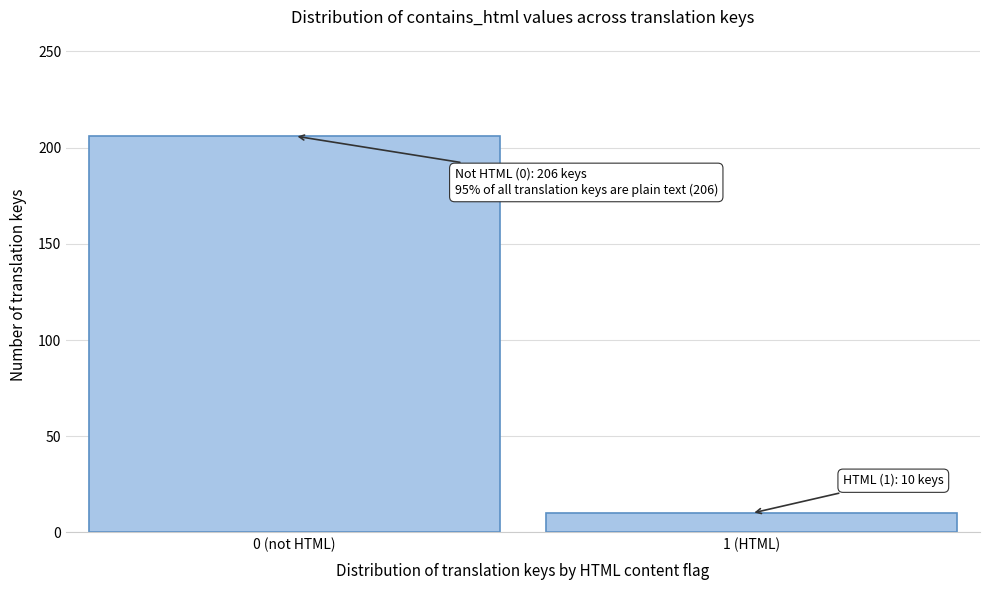

Reading right to left, list all the values displayed in this chart.

1 (HTML)=10	0 (not HTML)=206